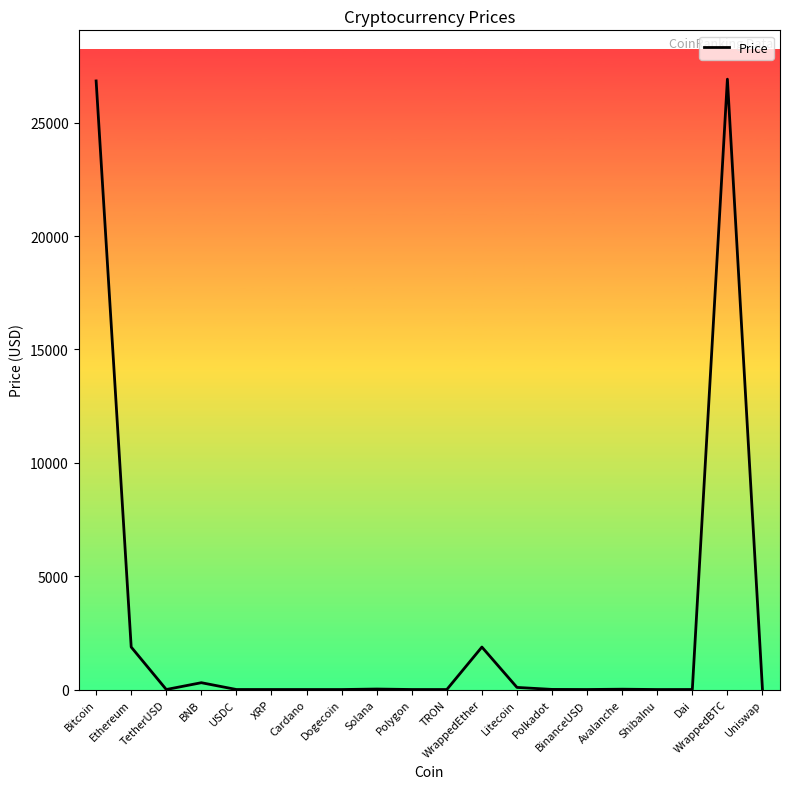

What is the difference between the maximum and minimum values?

26917.3